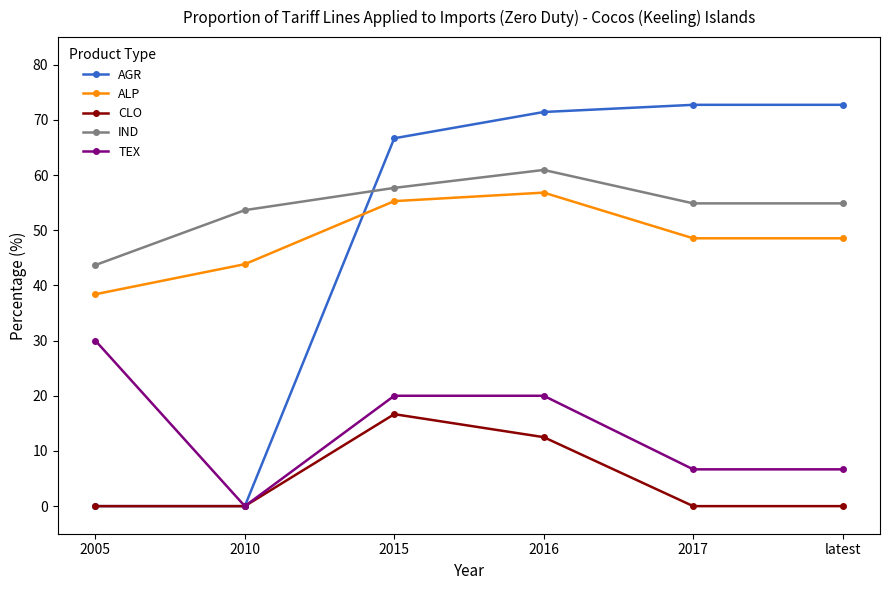

Does the chart display data point markers on the line(s)?

Yes